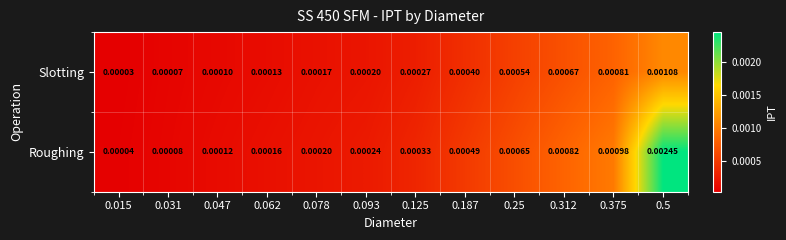

Rank the series by their maximum value, from highest to lowest.

Roughing, Slotting